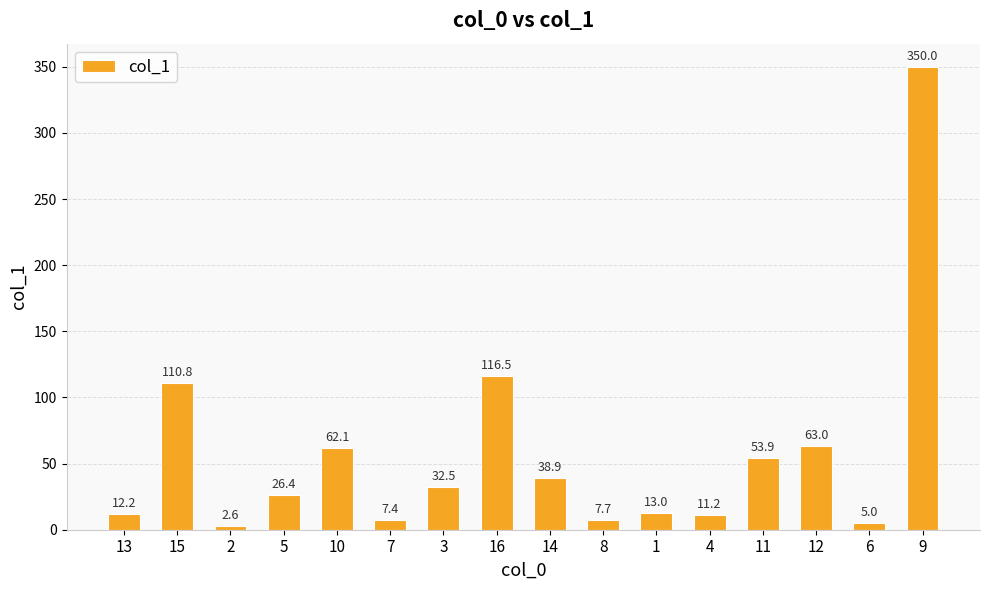

What is the value of the 12th bar from the left?

11.2